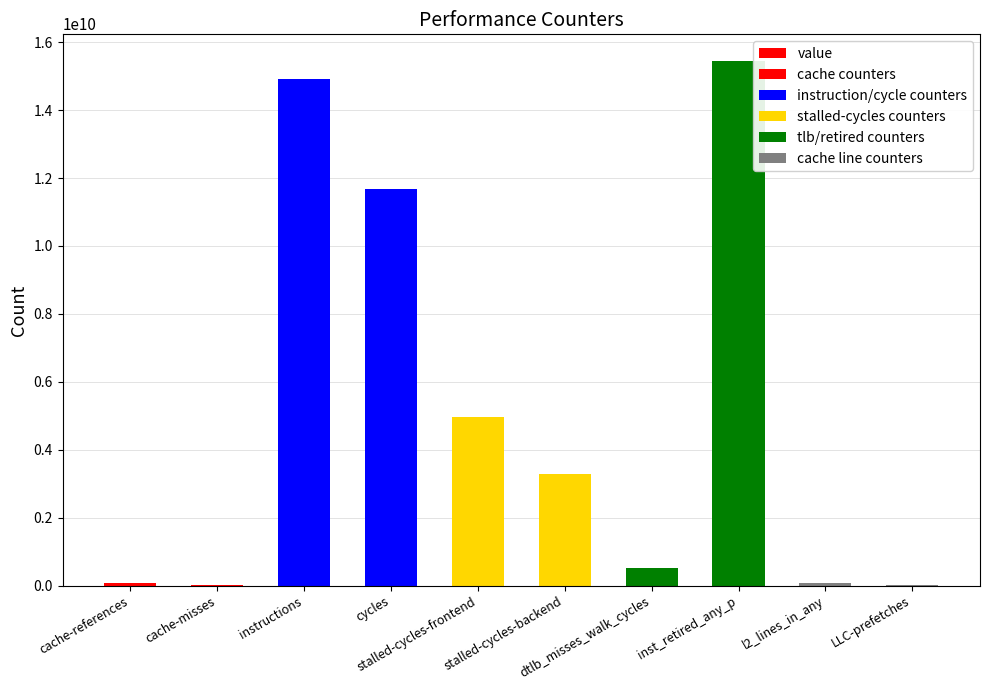

What is the greatest value displayed?

15457786685